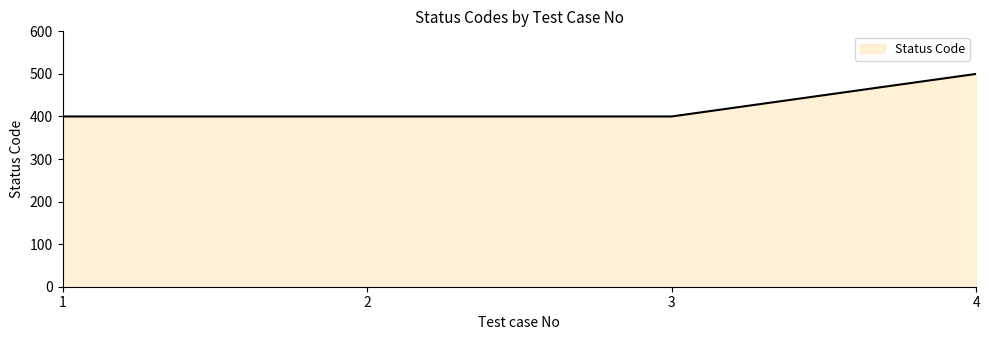

Count the number of categories in the chart.

4